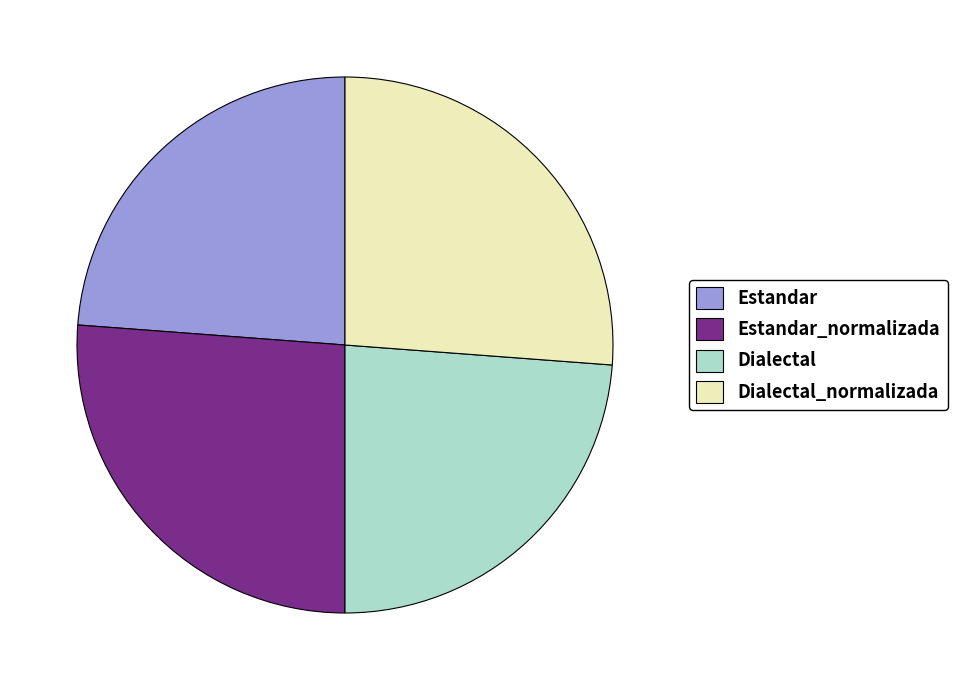

Which has a higher value, Dialectal or Dialectal_normalizada?

Dialectal_normalizada